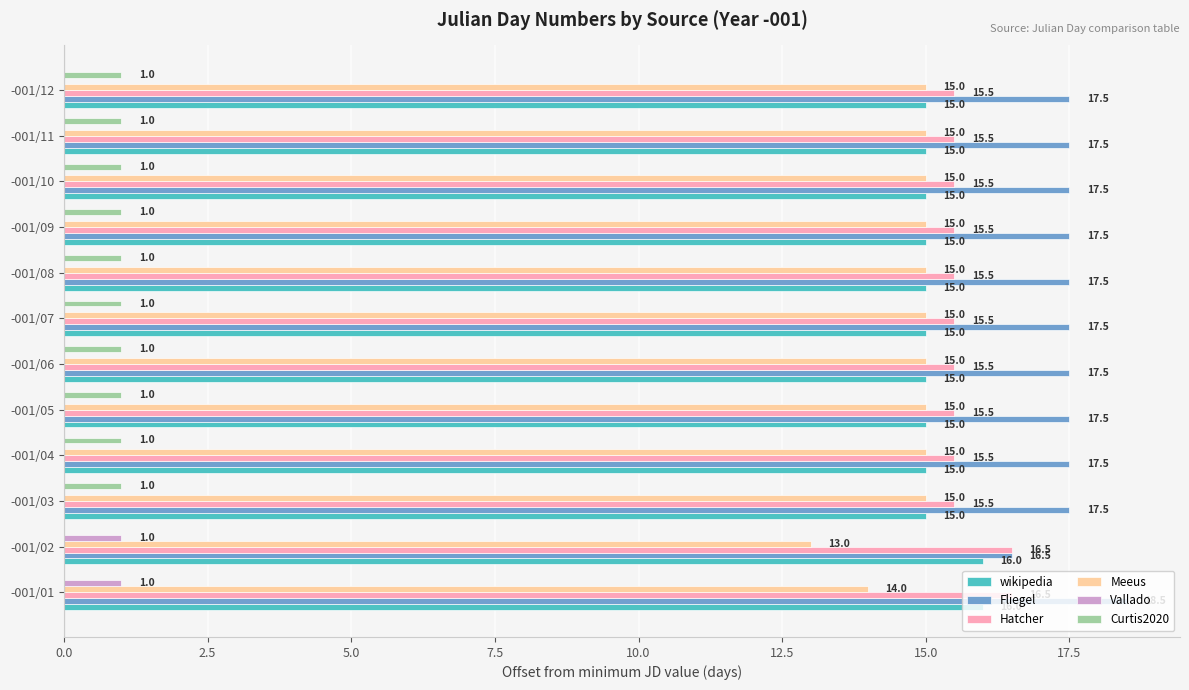

How many Vallado values are between 0 and 1?

12